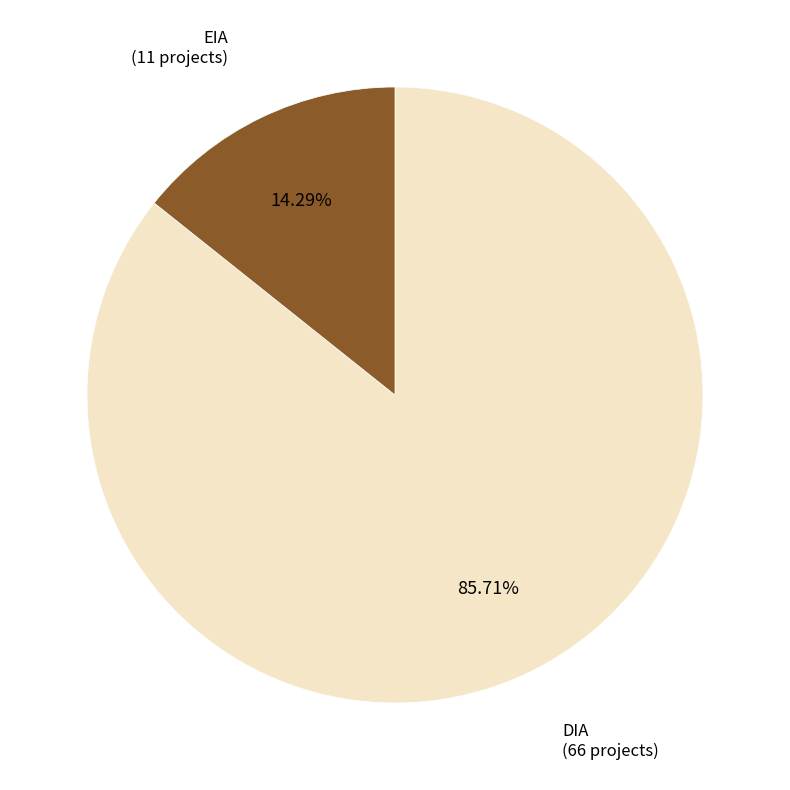

Is there a majority slice in this chart?

Yes